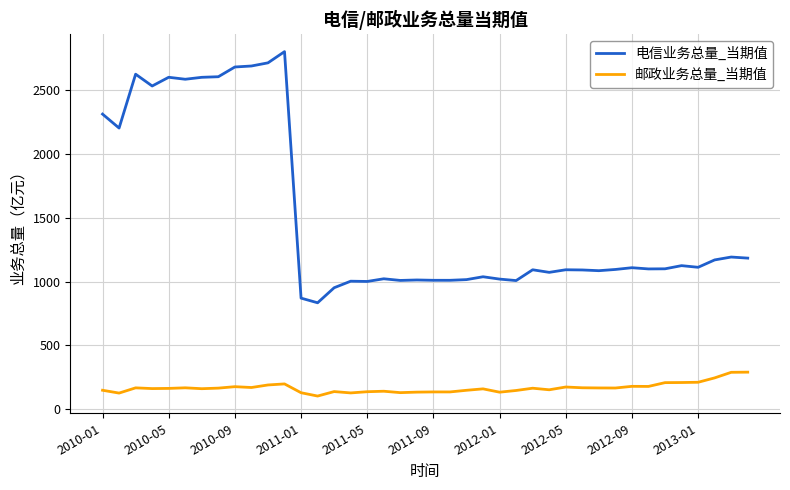

List the series in order of their overall mean, highest first.

电信业务总量_当期值, 邮政业务总量_当期值